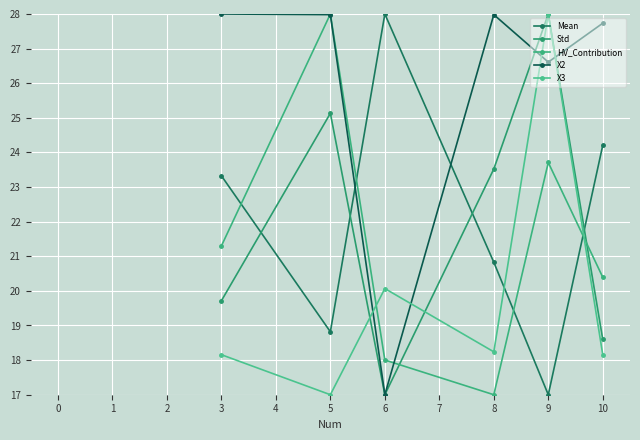

Is this an area chart (filled region under the line)?

No